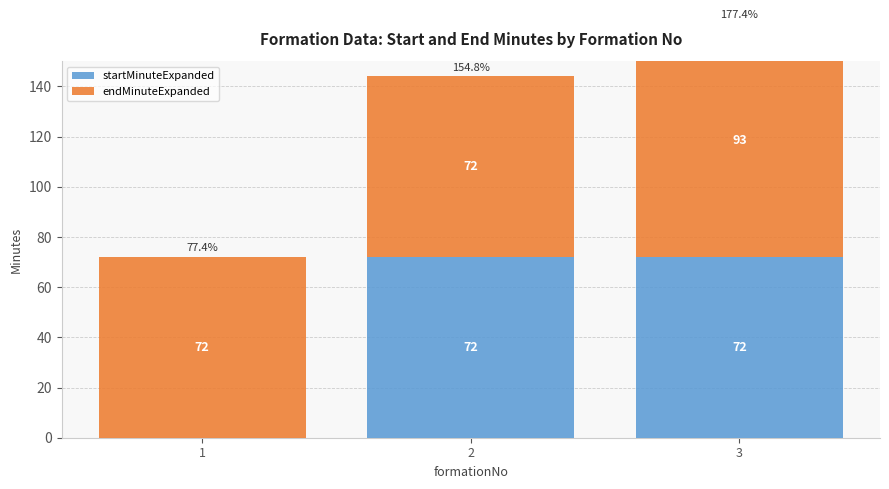

Reading right to left, transcribe all the data shown in this chart.

startMinuteExpanded: 72	72	0
endMinuteExpanded: 93	72	72